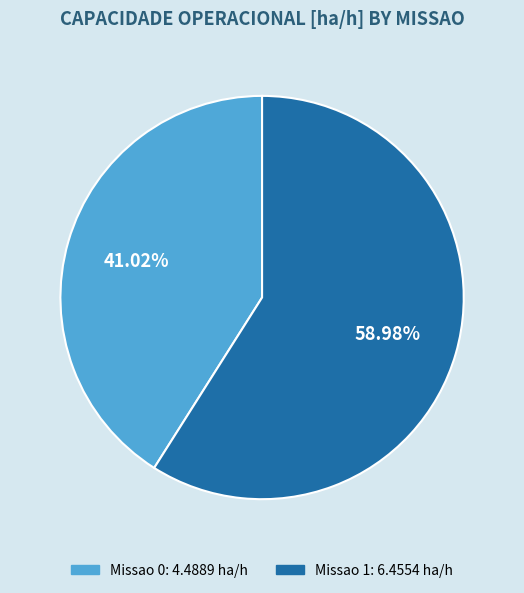

To the nearest percent, what is the difference between the largest and smallest slice percentages?

18%